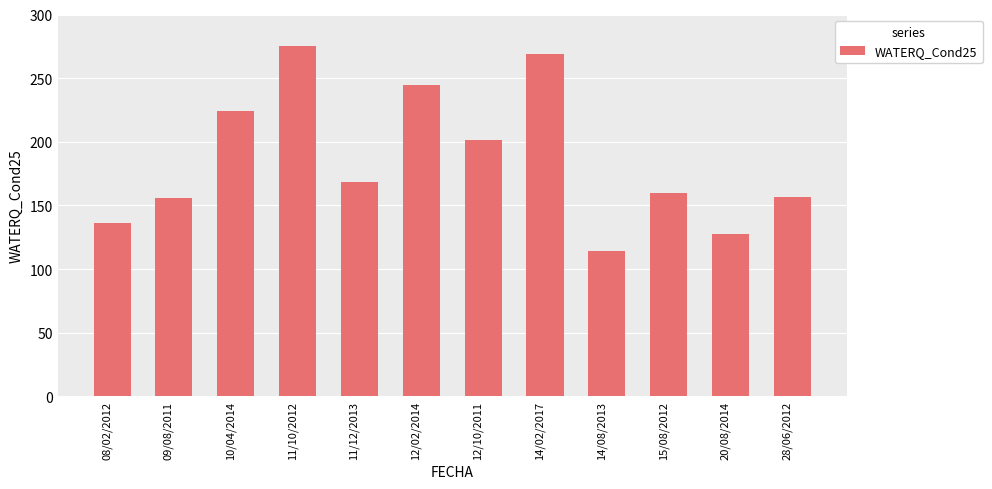

Where is the data nearest to the value 194?

12/10/2011